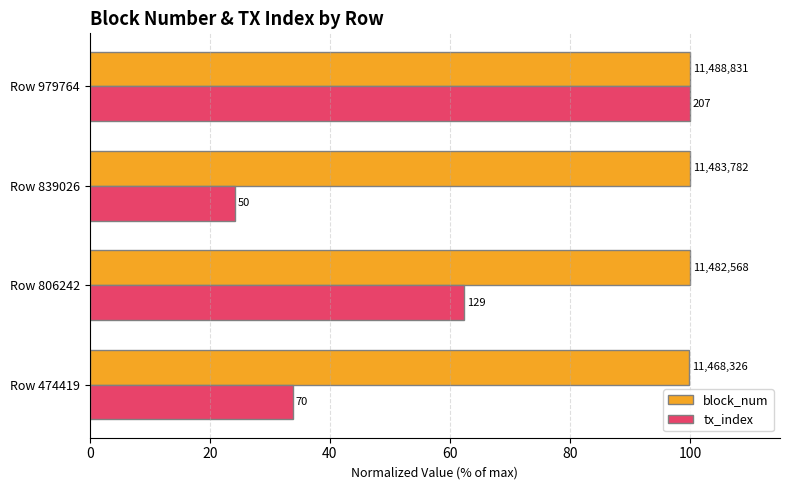

What are all the series names shown in the legend?

block_num, tx_index